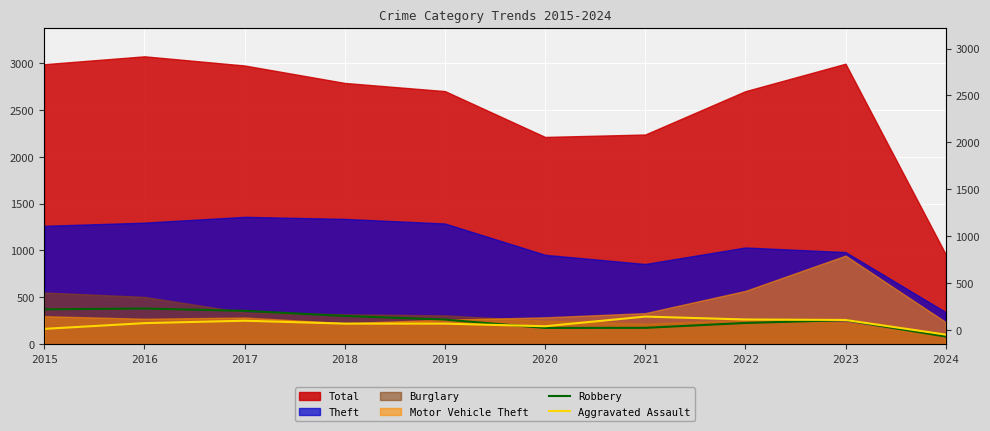

Is it true that Aggravated Assault equals 374 at 2016?

False